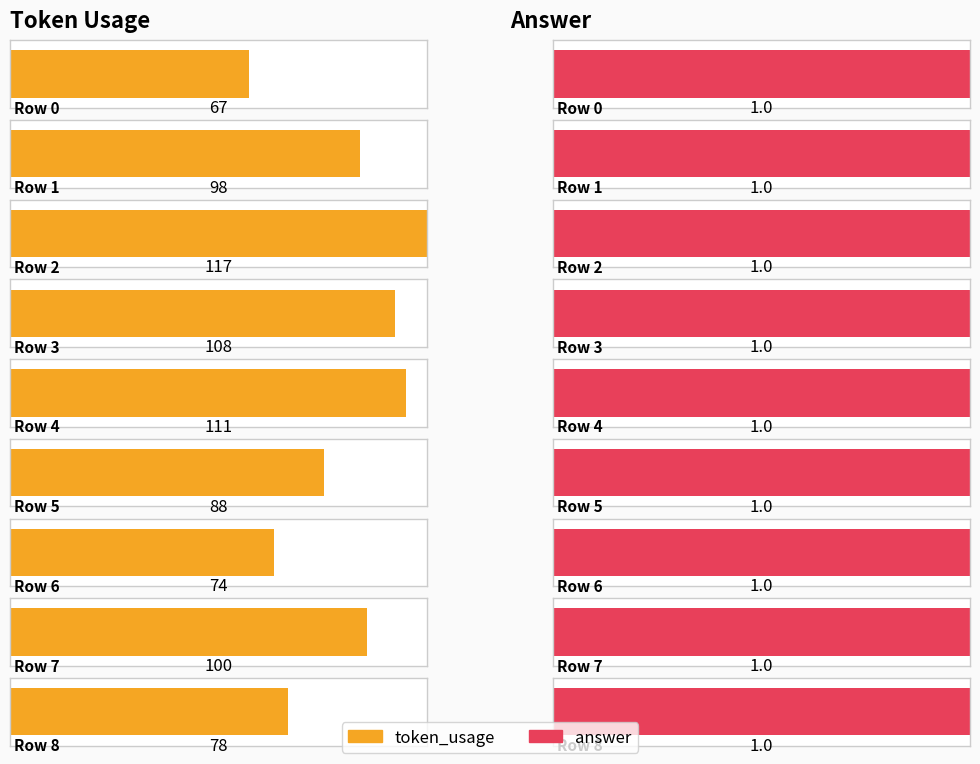

What is the sum of all token_usage values?

841